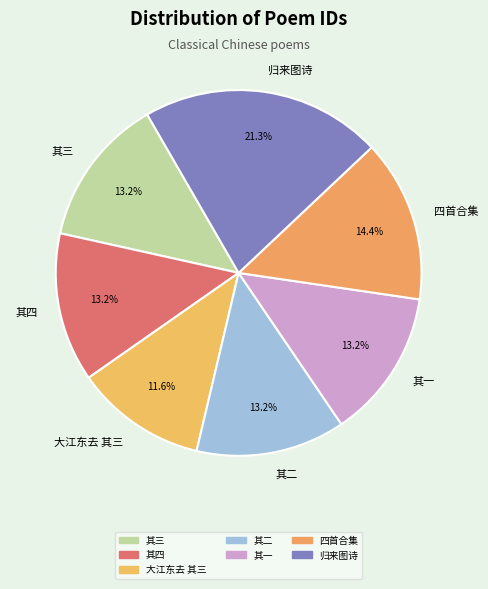

Do 大江东去 其三 and 其三 together represent more than half of the pie?

No